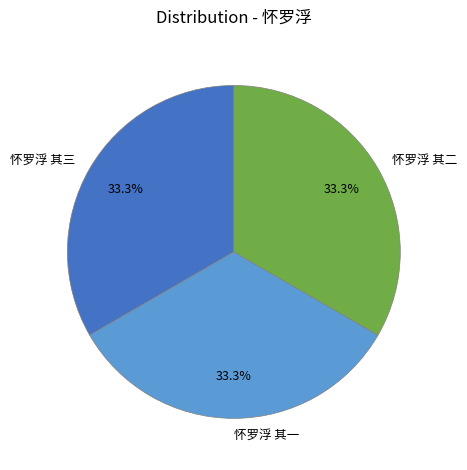

The 怀罗浮 其一 slice represents 33% of the pie. True or false?

True